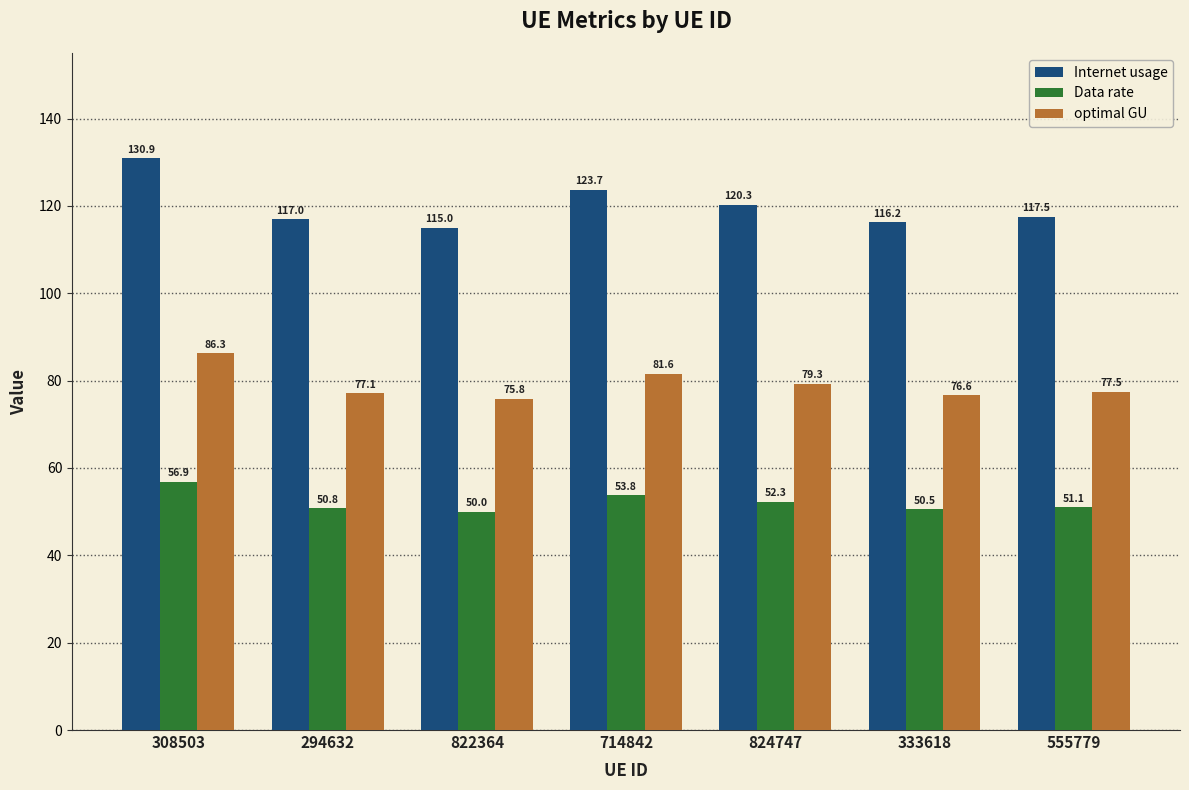

Rank the series by their maximum value, from lowest to highest.

Data rate, optimal GU, Internet usage